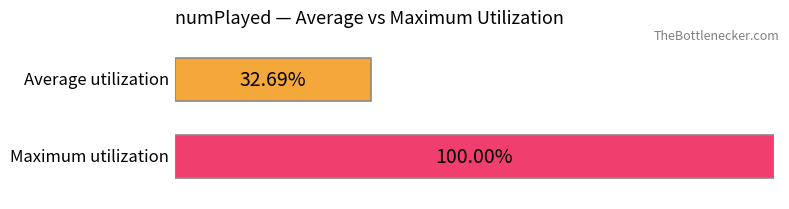

Is it true that Maximum utilization equals 6 at 11?

False